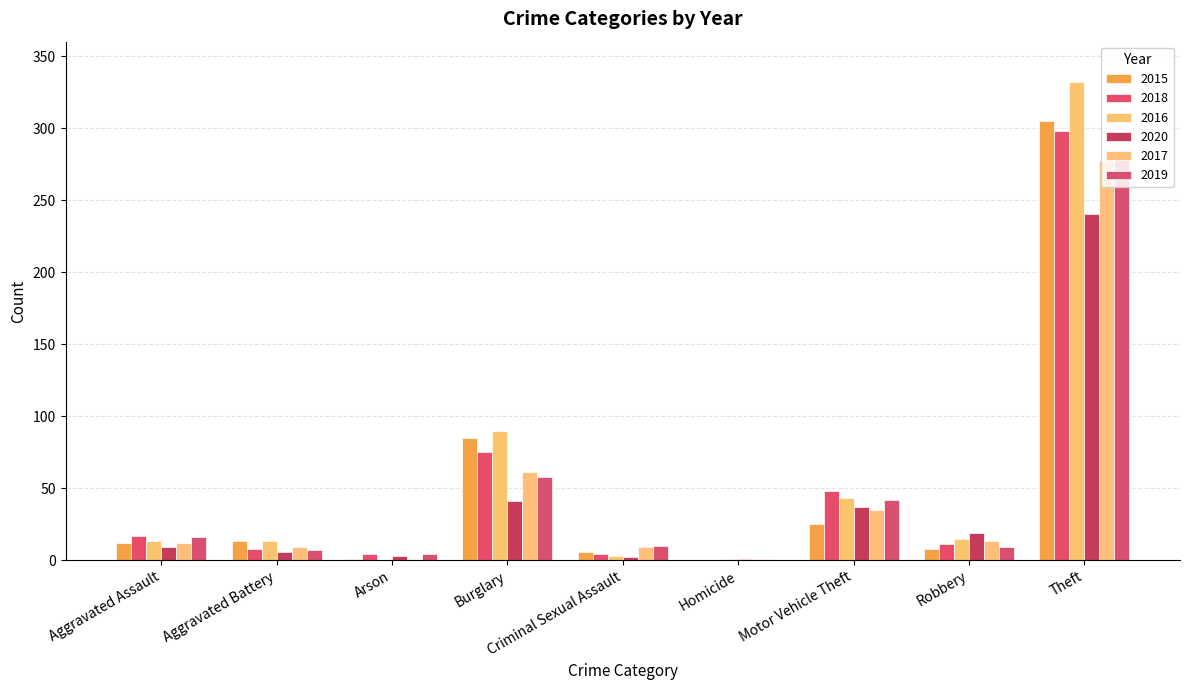

Read the 2019 value at Motor Vehicle Theft, to the nearest 10.

40